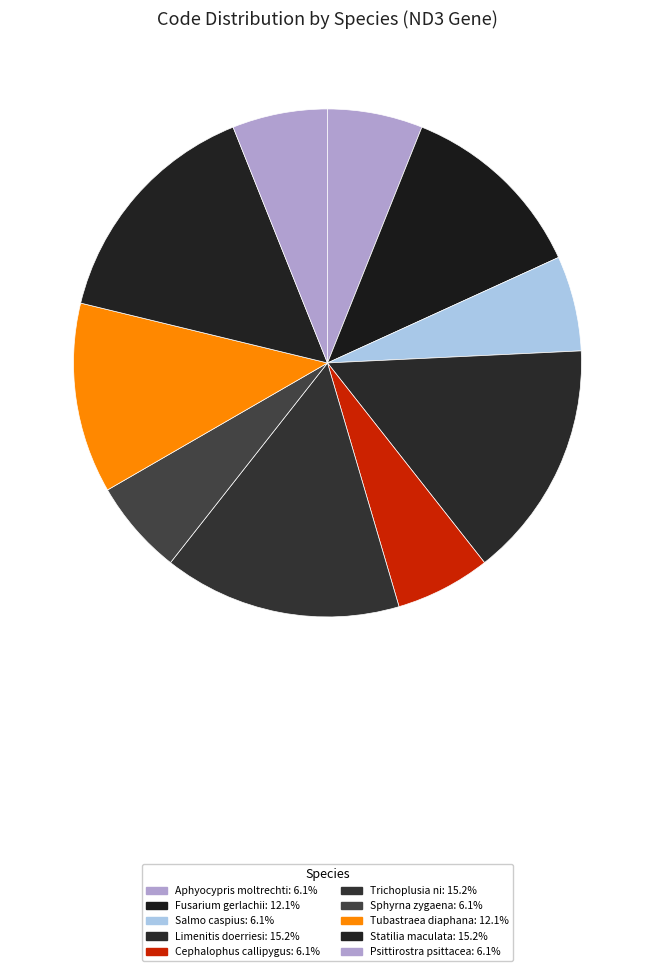

True or false: Statilia maculata accounts for 15% of the total.

True